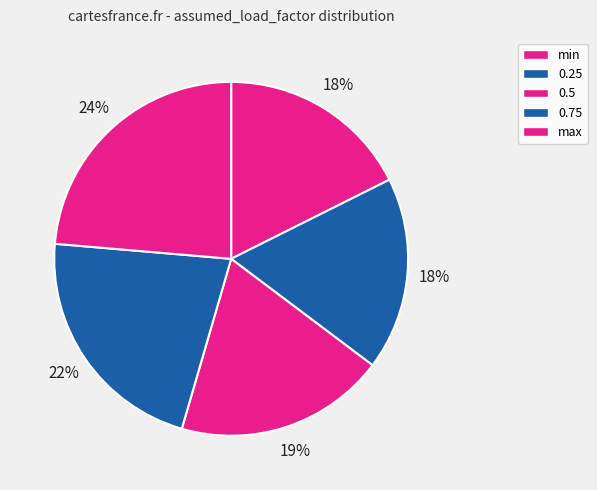

Rank the categories by value from highest to lowest.

max, 0.75, 0.5, 0.25, min